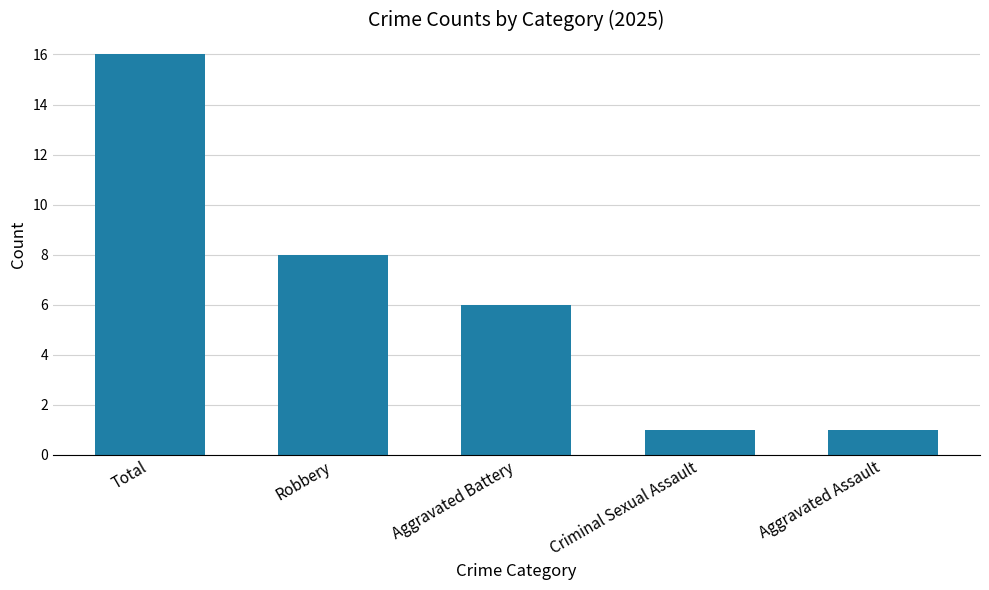

Between Aggravated Assault and Robbery, which is larger?

Robbery